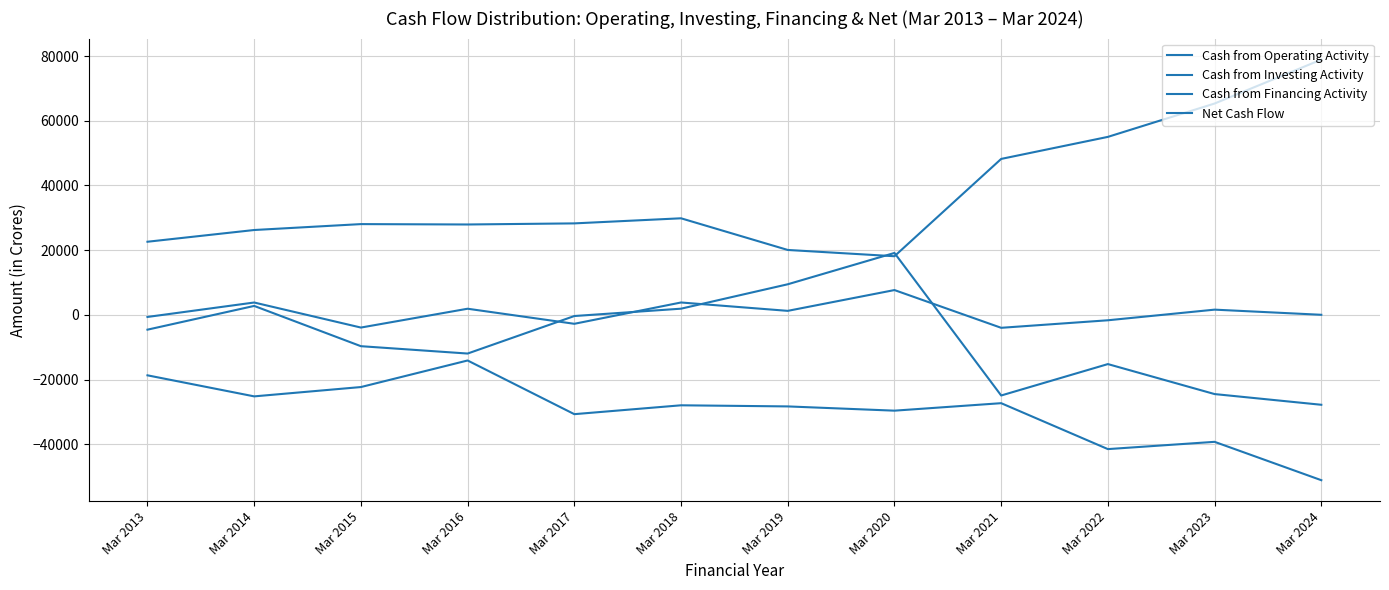

What is the minimum value for Cash from Financing Activity?

-27778